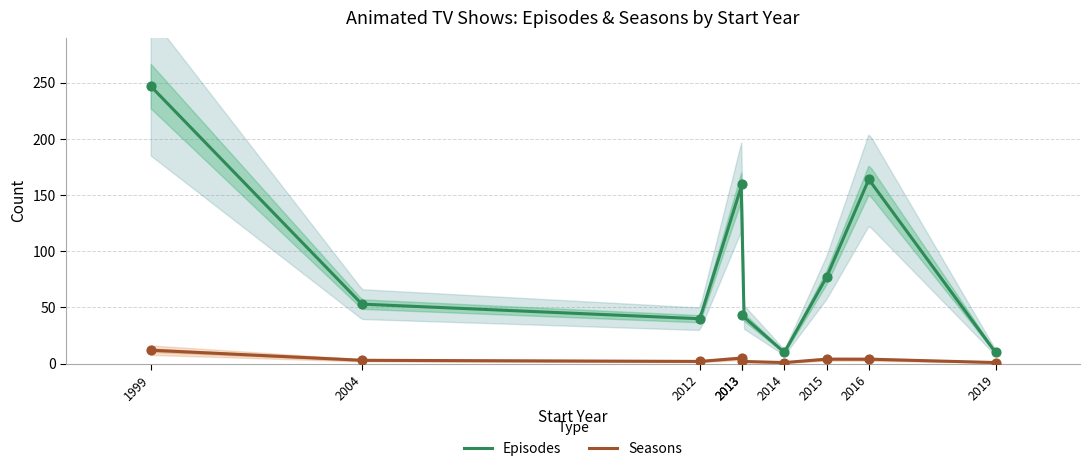

Which series contains the lowest Y value?

Seasons